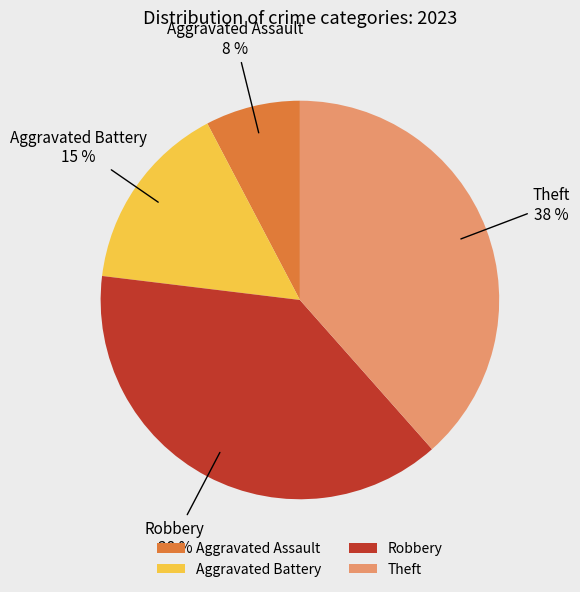

The Aggravated Assault slice represents 8% of the pie. True or false?

True